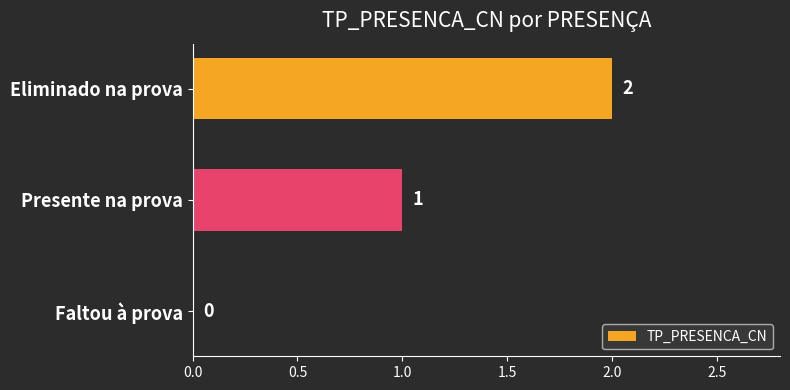

Are the bars grouped side by side (vs. stacked)?

No